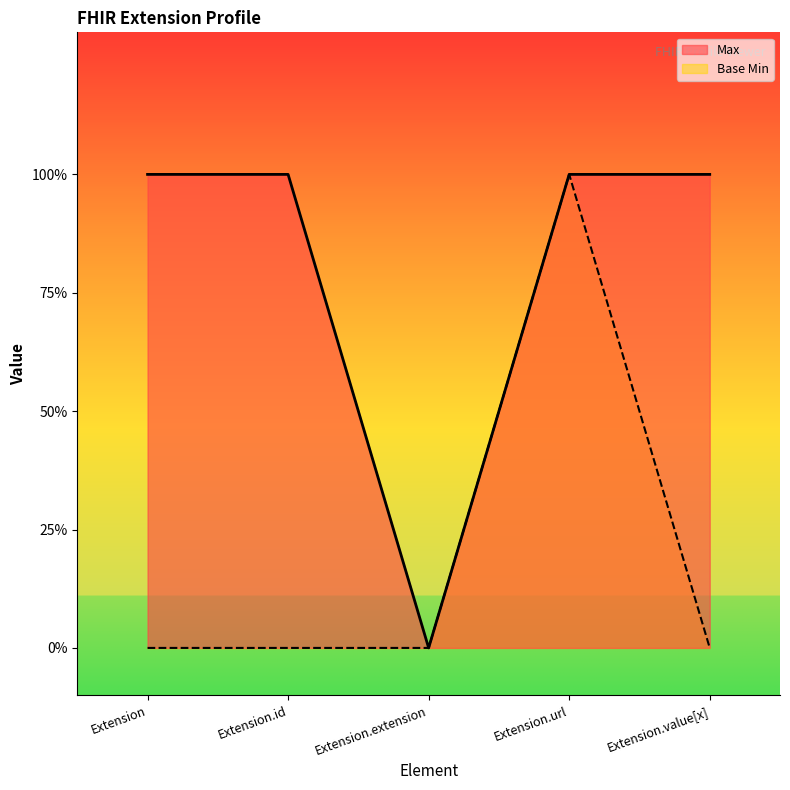

What is the sum of all Base Min values?

1